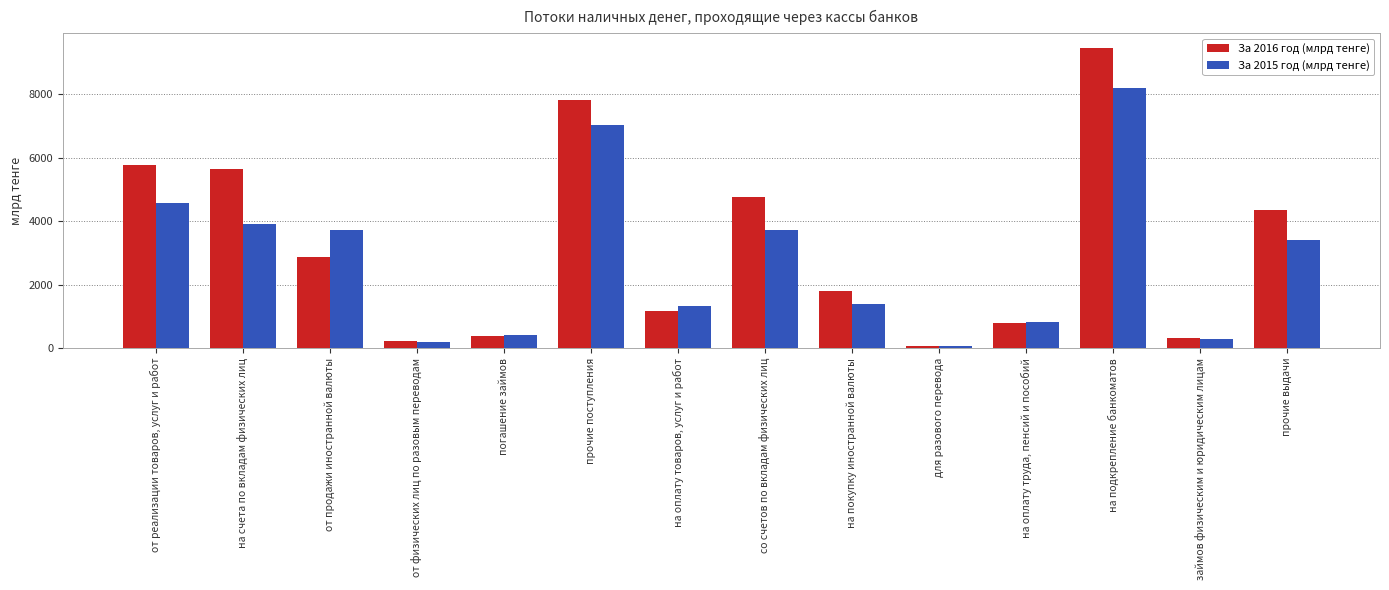

What is the difference between the maximum and minimum values in the За 2015 год (млрд тенге) series?

8128.1